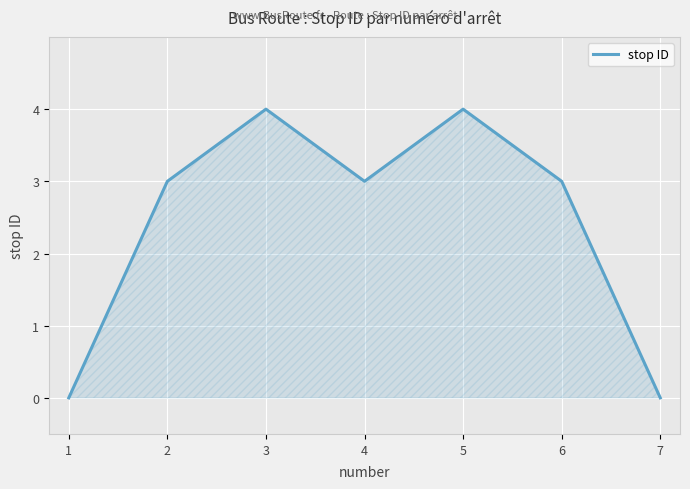

Where is the first local maximum?

3